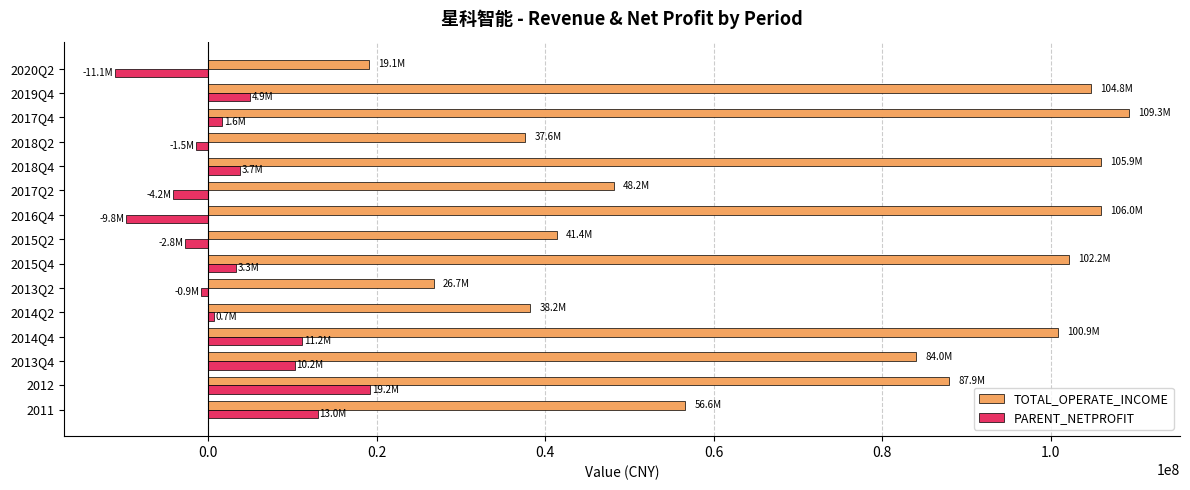

Which series has the largest total across all categories?

TOTAL_OPERATE_INCOME